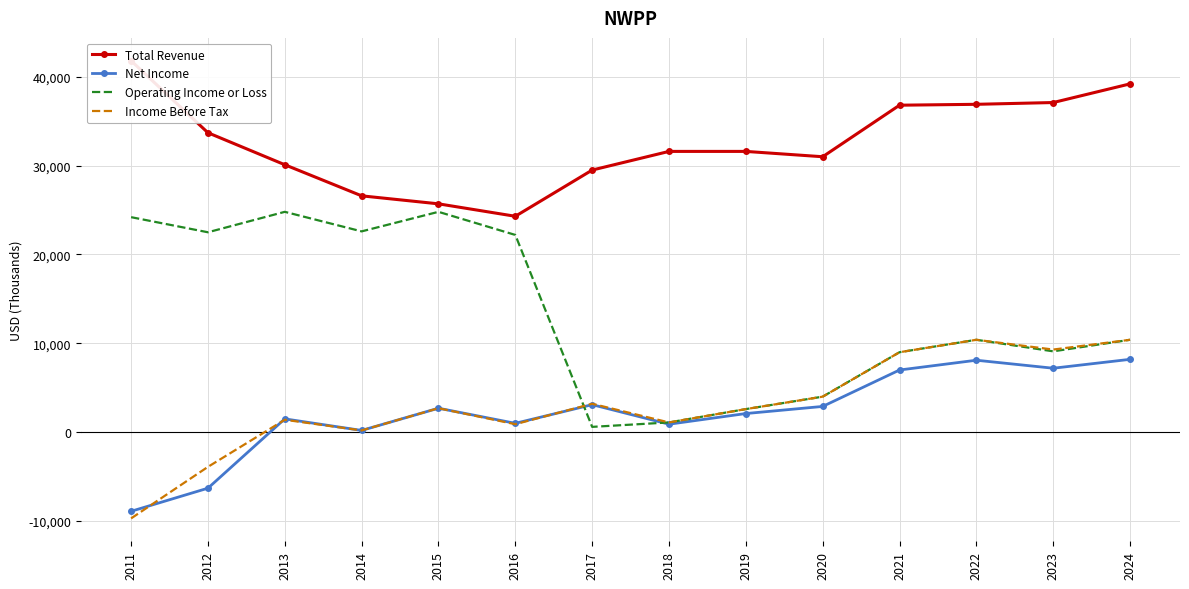

Which series changed the most between 2013 and 2014?

Total Revenue